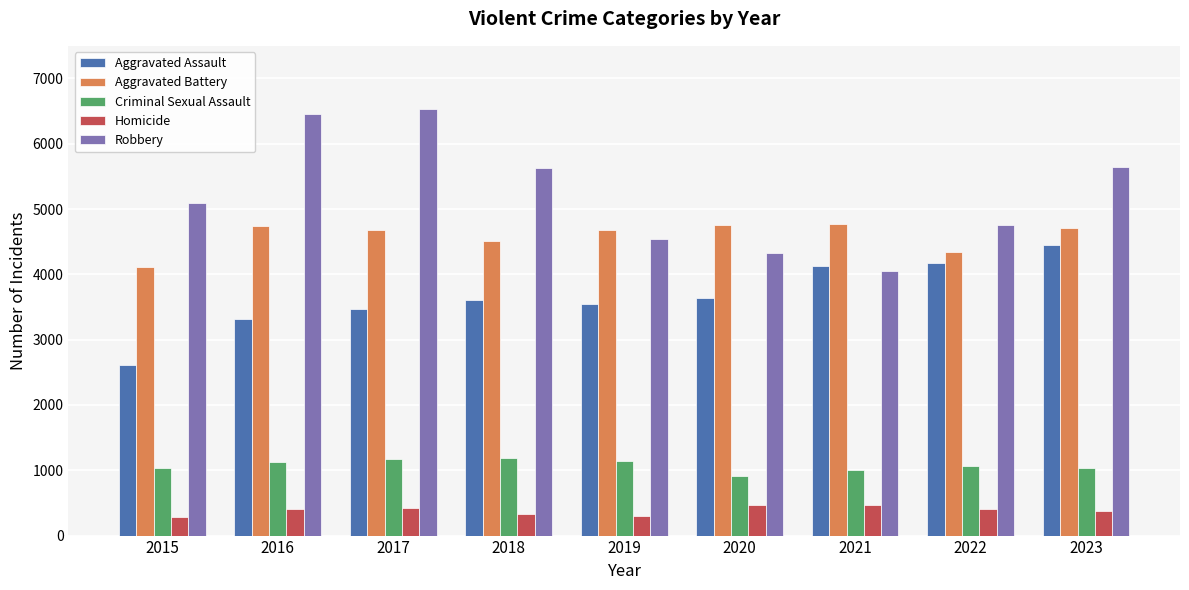

What is the difference between the Homicide values at 2020 and 2017?

48